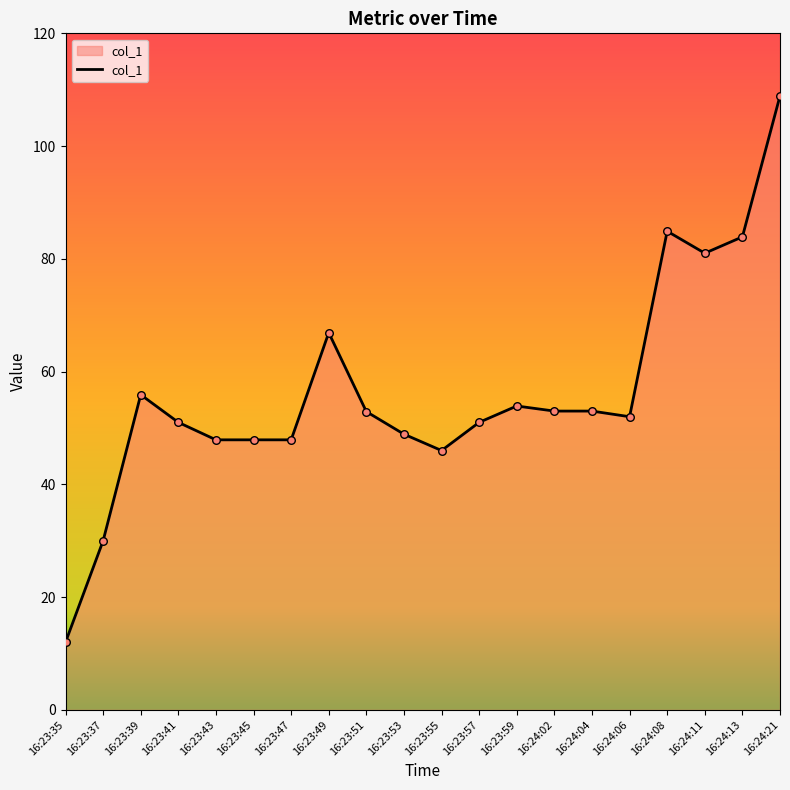

Between 16:23:59 and 16:23:49, which is larger?

16:23:49